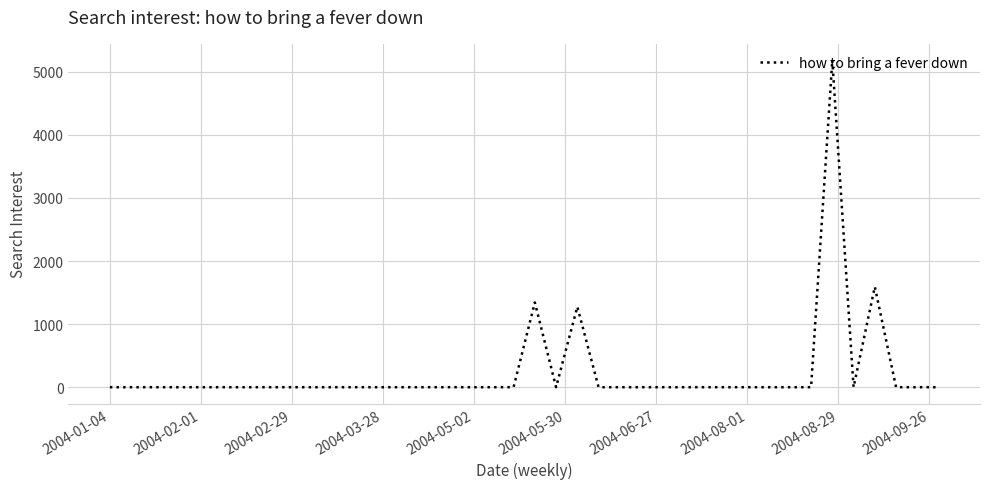

What is the greatest value displayed?

5183.7